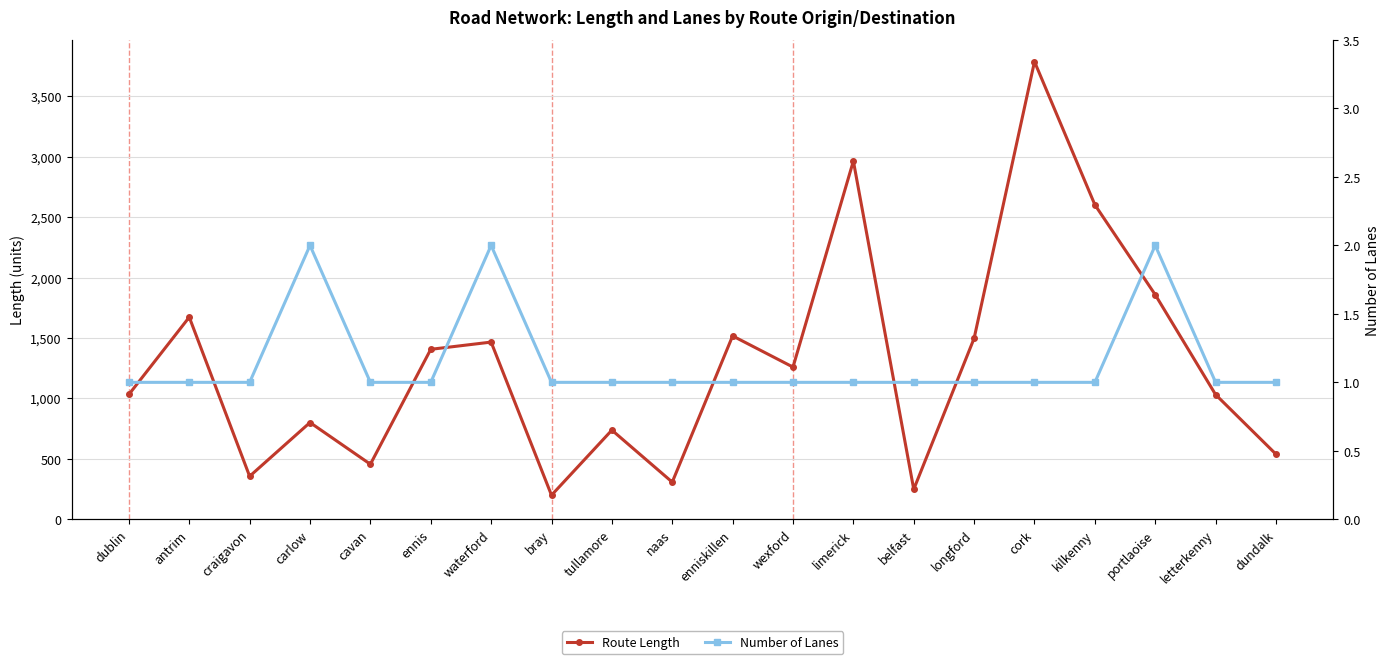

What is the difference between the Route Length values at dundalk and antrim?

1133.9